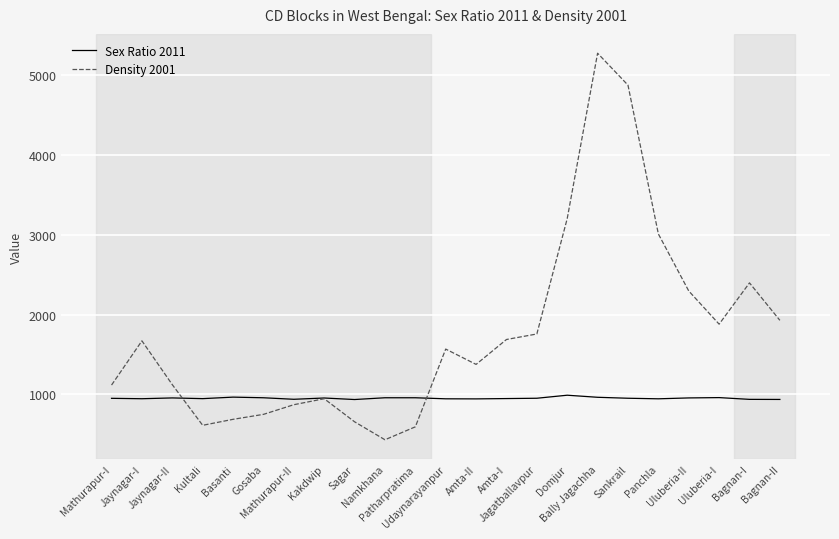

What is the difference between the highest and lowest values at Udaynarayanpur?

623